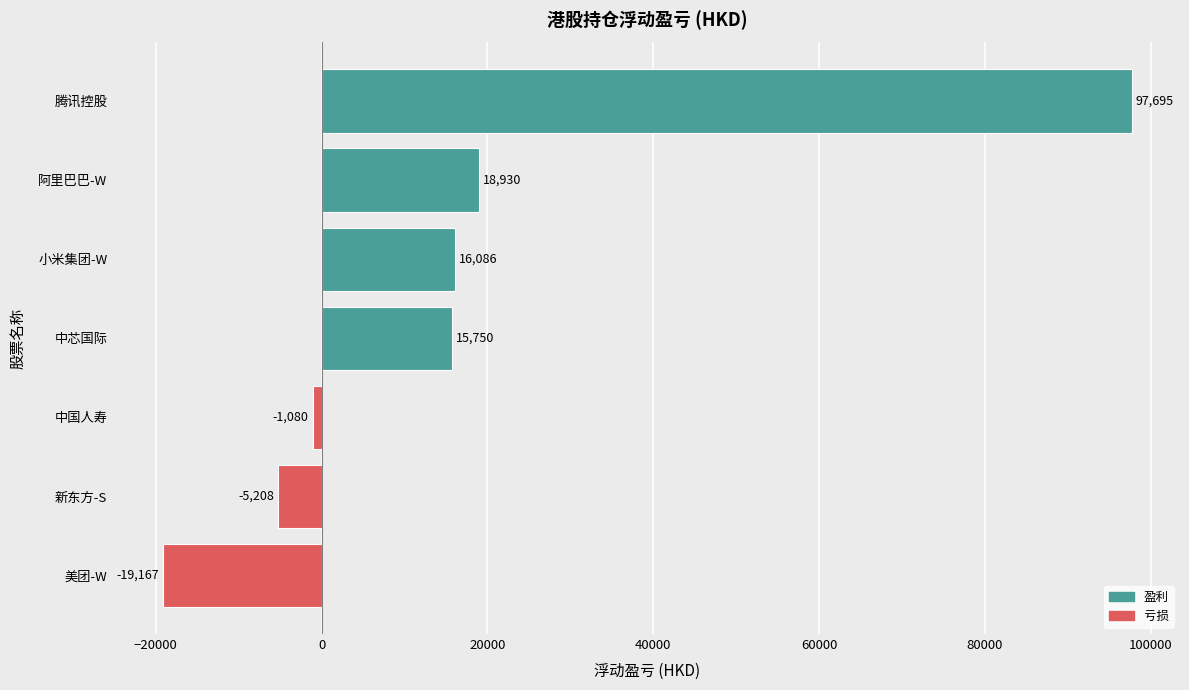

Rank the categories by value from lowest to highest.

美团-W, 新东方-S, 中国人寿, 中芯国际, 小米集团-W, 阿里巴巴-W, 腾讯控股